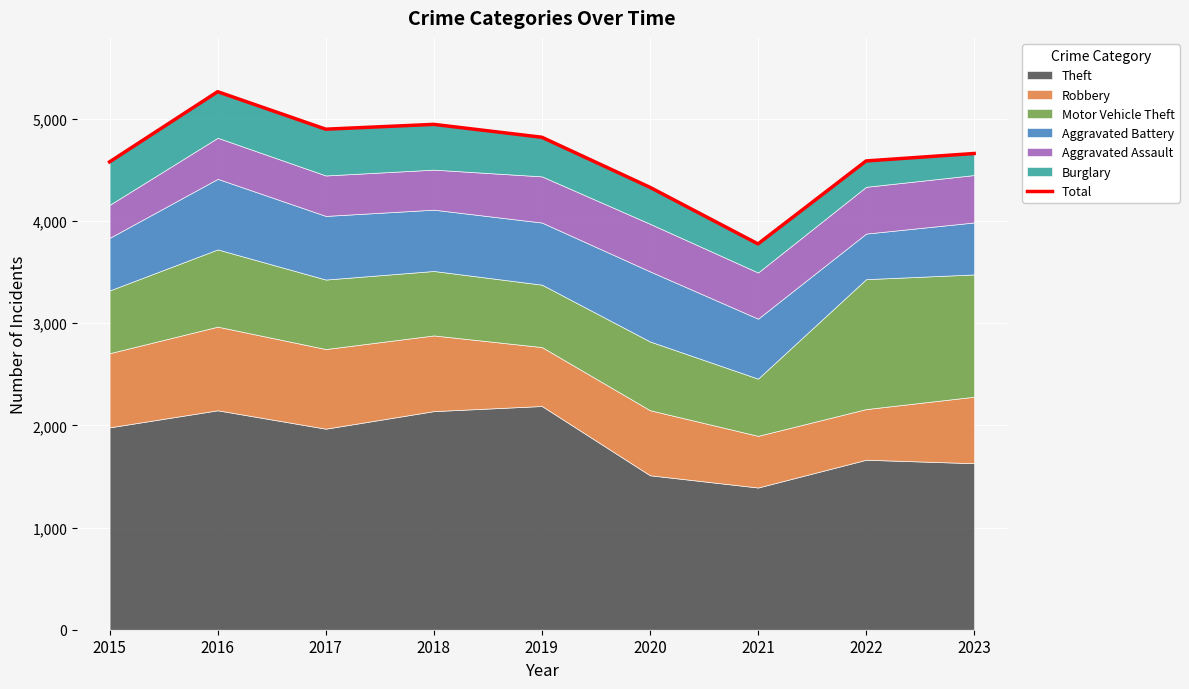

What is the ratio of the value at 2021 to the value at 2023?

0.8